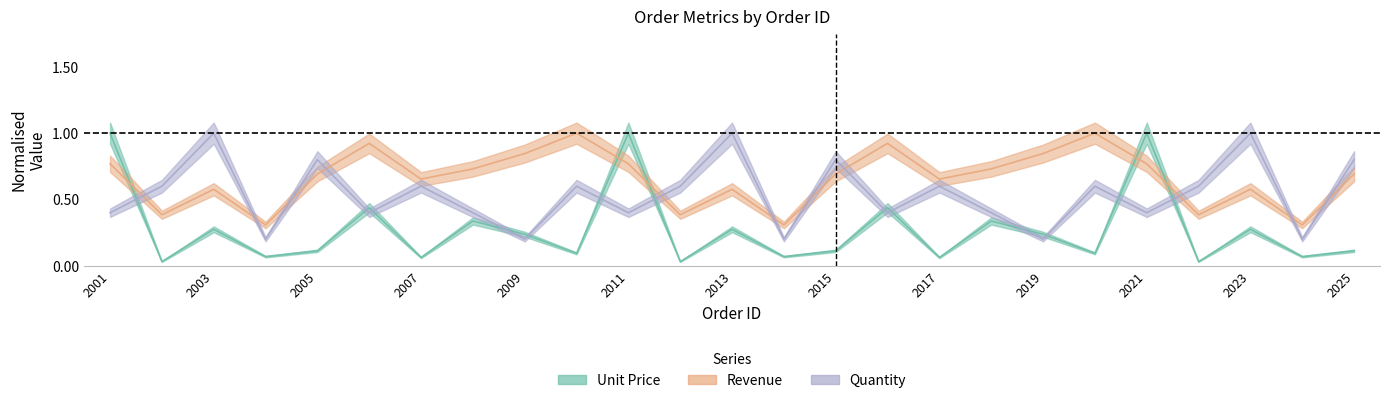

The value of Unit Price at 2002 is 0.0. True or false?

False